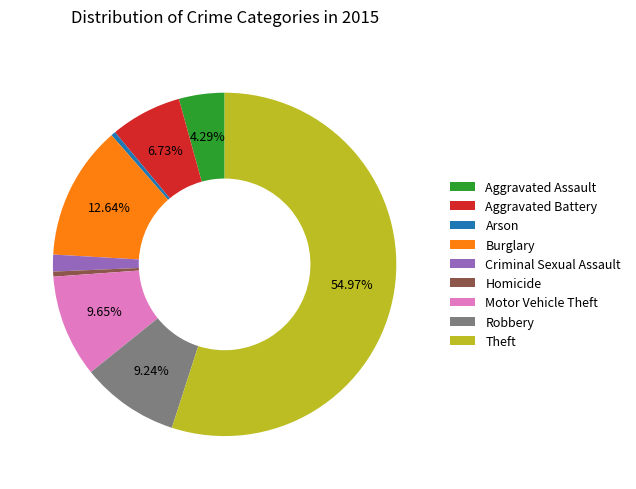

What is the largest slice in the pie chart?

Theft